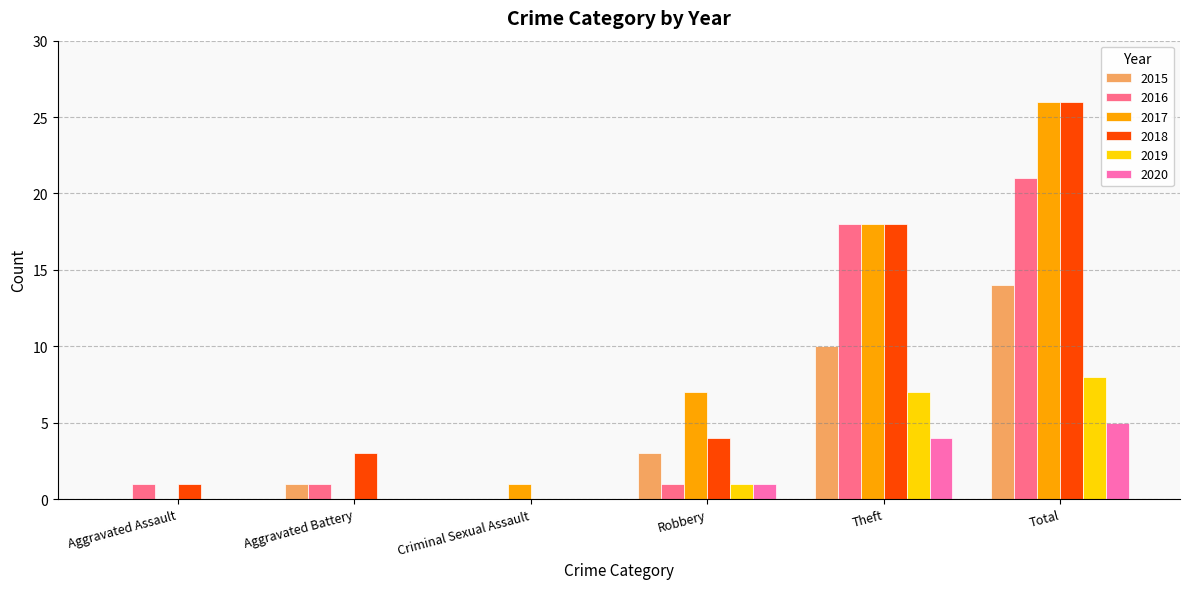

Which series changed the most between Robbery and Theft?

2016